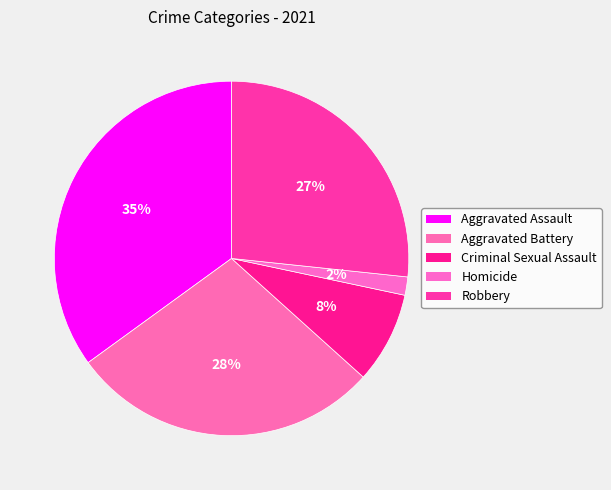

To the nearest percent, what portion does Homicide represent?

2%